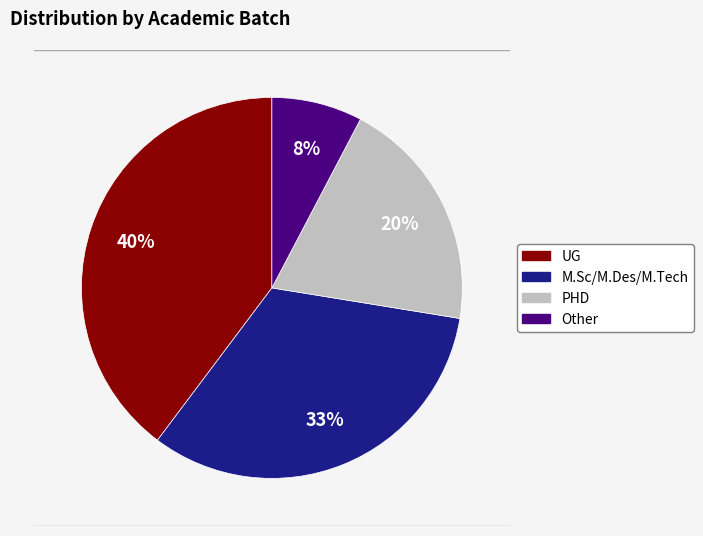

How many slices are in this pie chart?

4